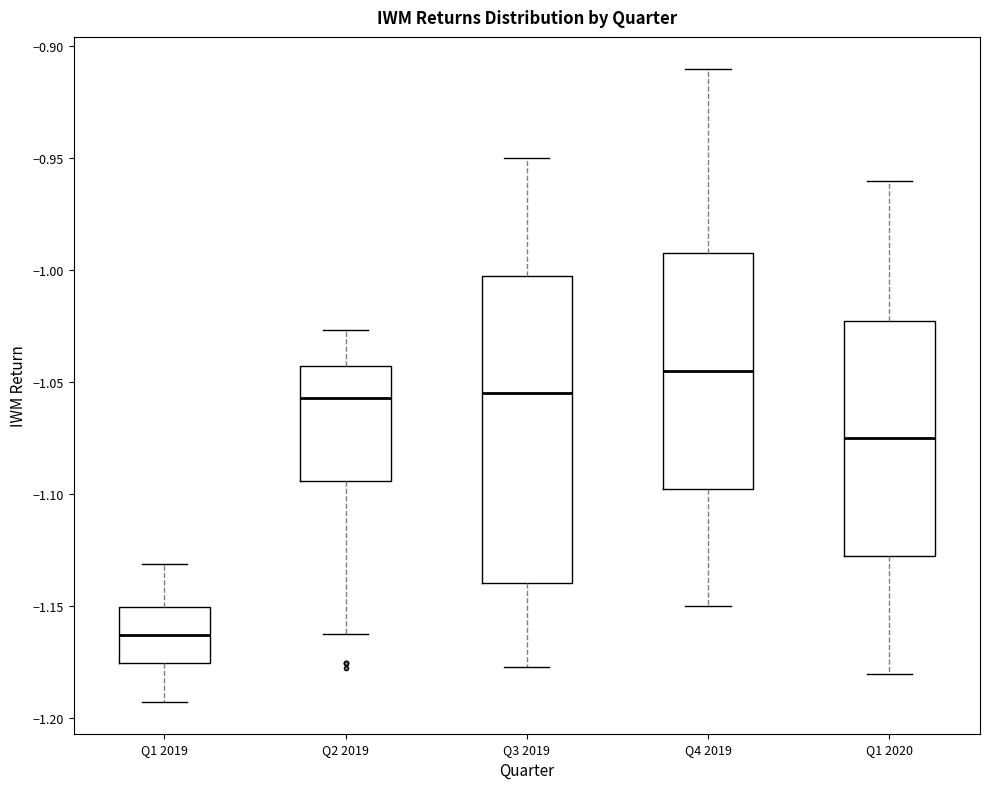

Which box has the highest median line?

Q4 2019